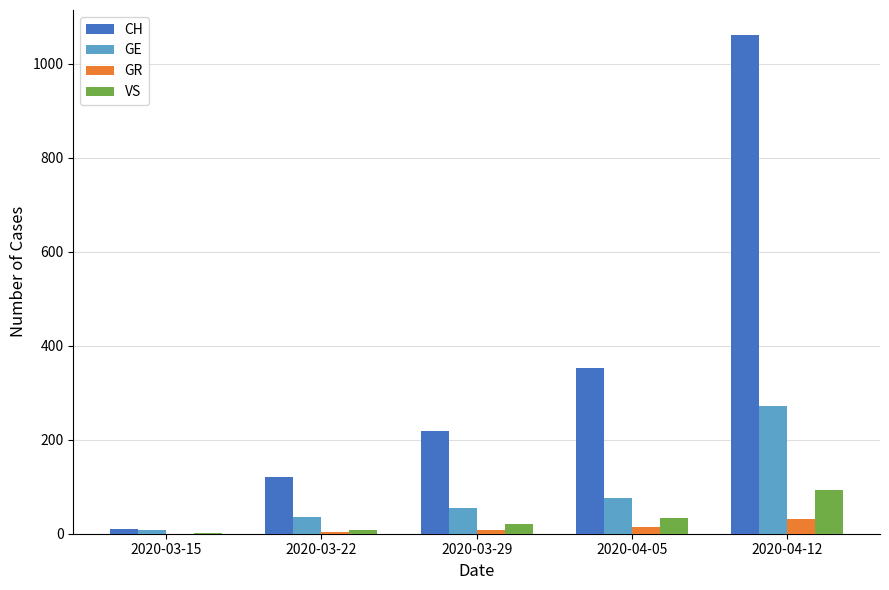

How many data points does each series have?

5